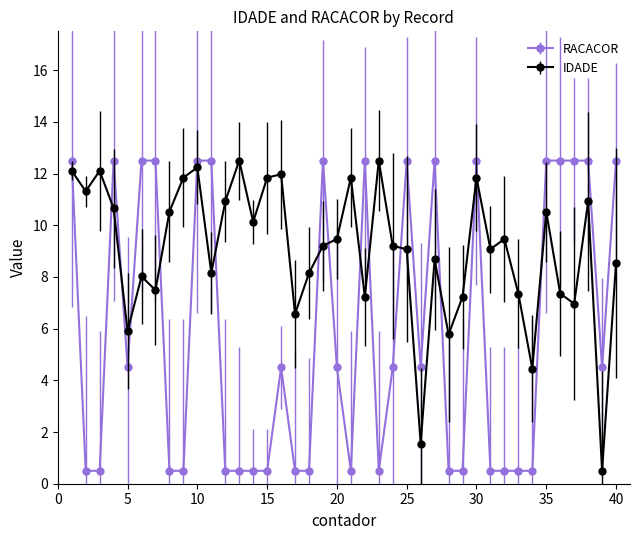

What is the value of the IDADE point at the 3rd from the left?

12.1